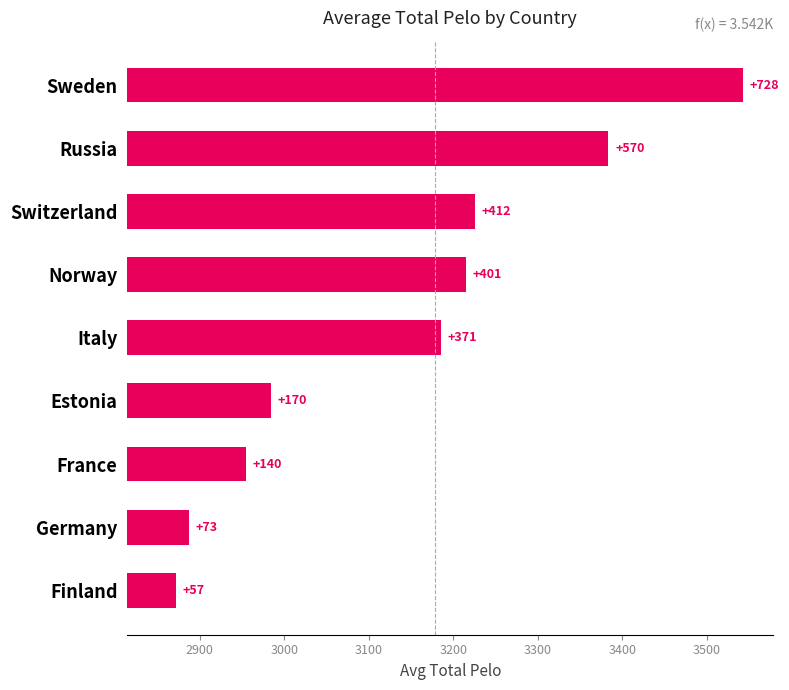

What is the ratio of the value at Norway to the value at Finland?

7.0